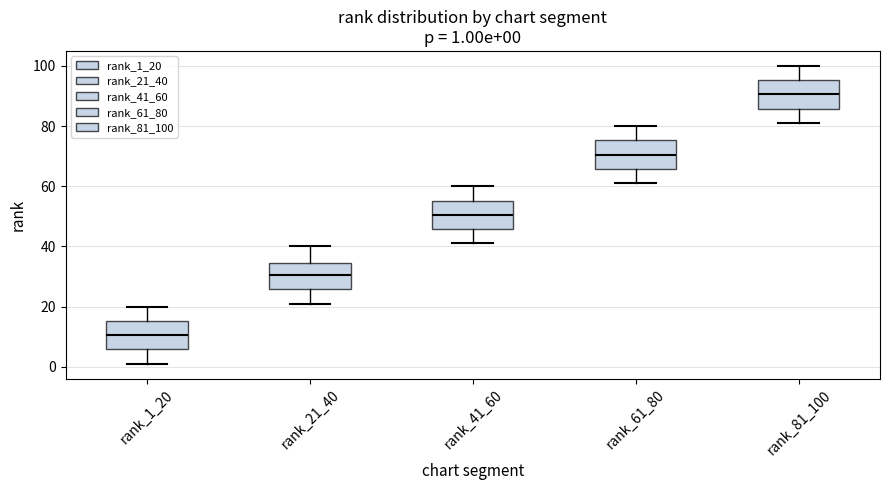

Which box has the highest median line?

rank_81_100